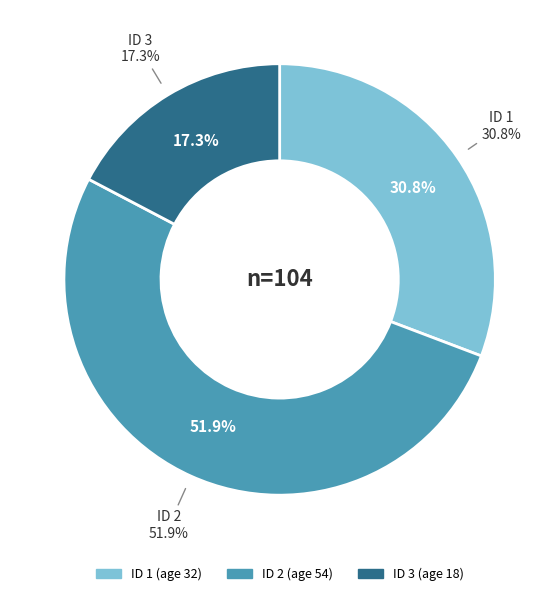

To the nearest percent, what is the difference between the 1 and 2 slice percentages?

21%